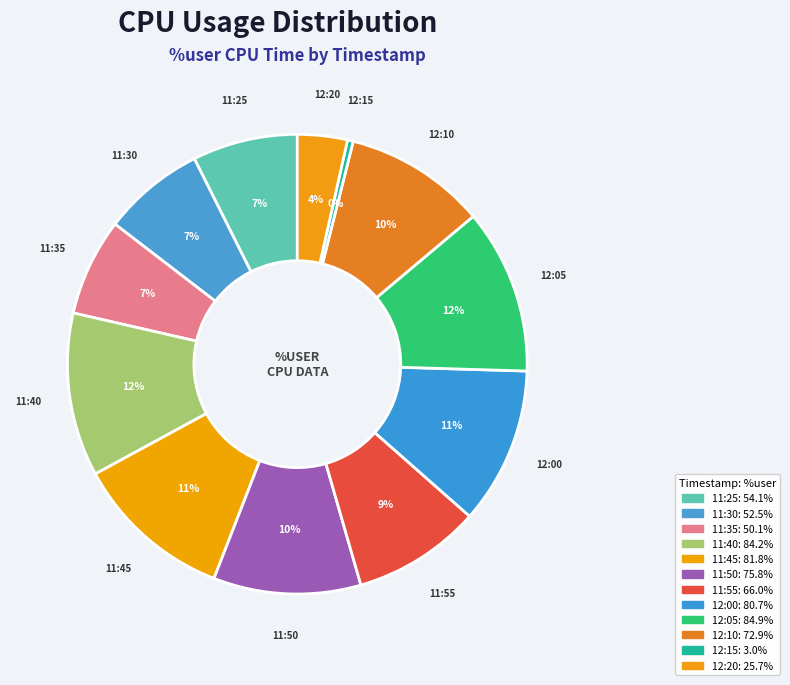

Which has a higher value, 11:50 or 12:05?

12:05